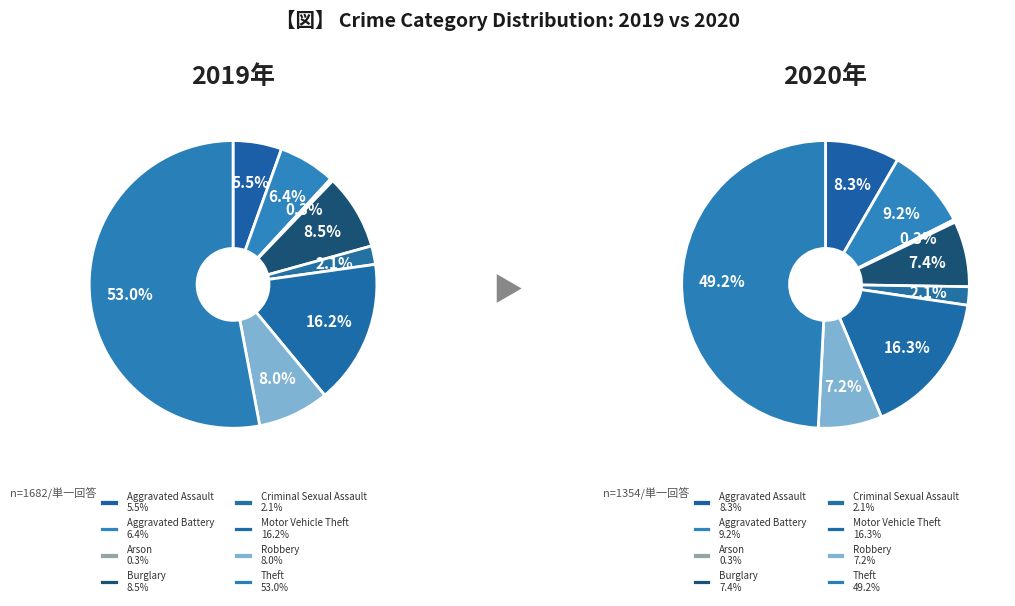

What percentage is the Aggravated Battery slice, to the nearest percent?

9%